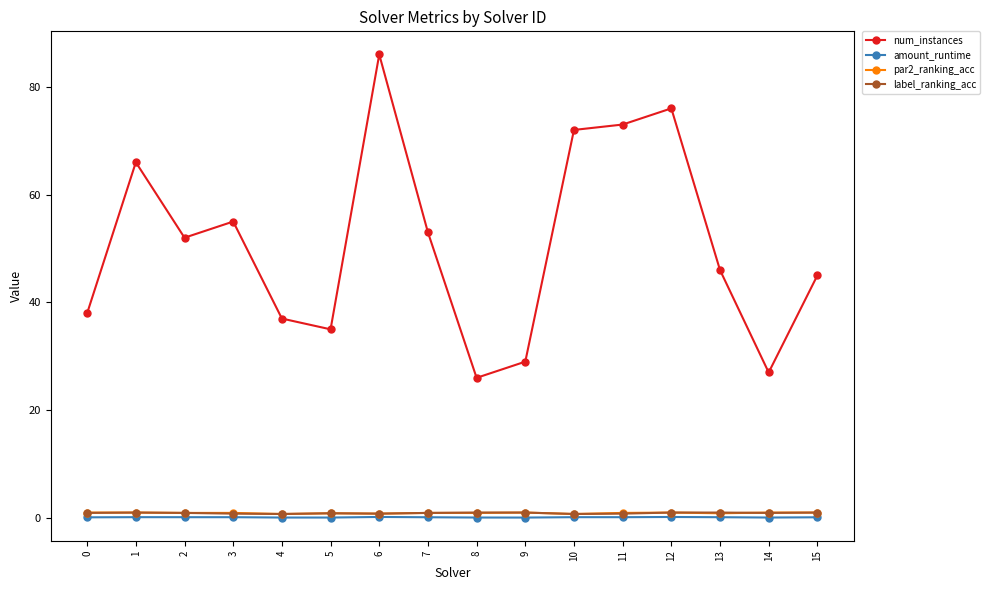

What is the value of the par2_ranking_acc point at the 3rd from the left?

0.9